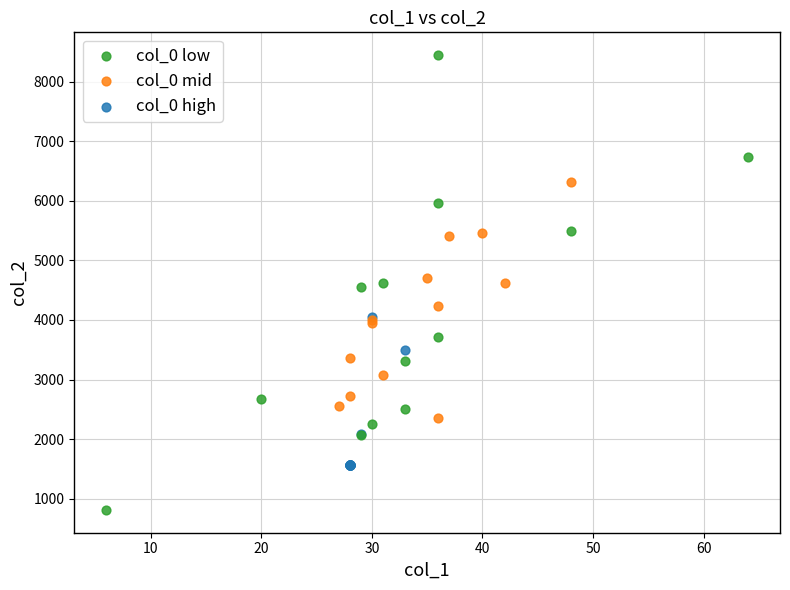

Which series contains the lowest Y value?

col_0 low